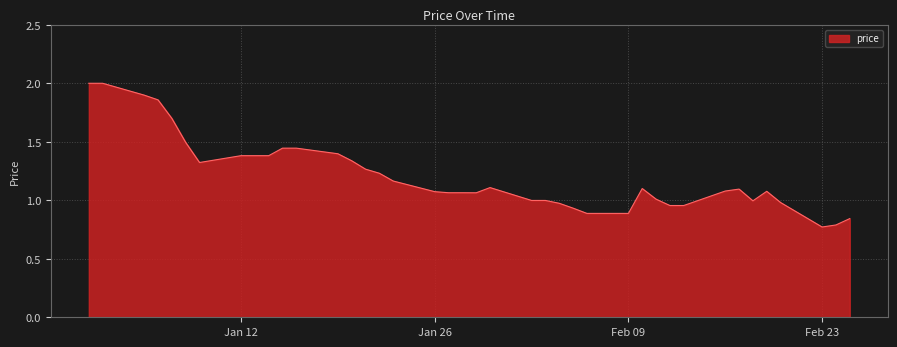

What is the maximum value shown in the chart?

2.0